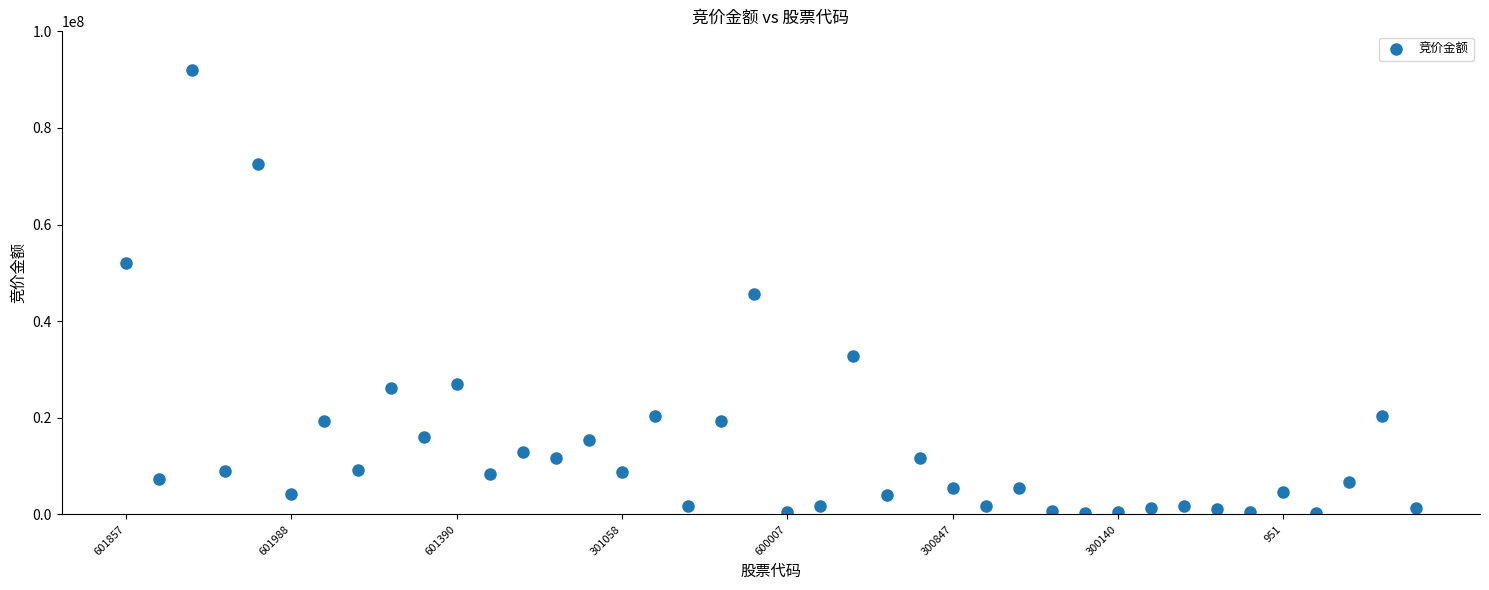

What is the range of Y values (max minus min)?

91798429